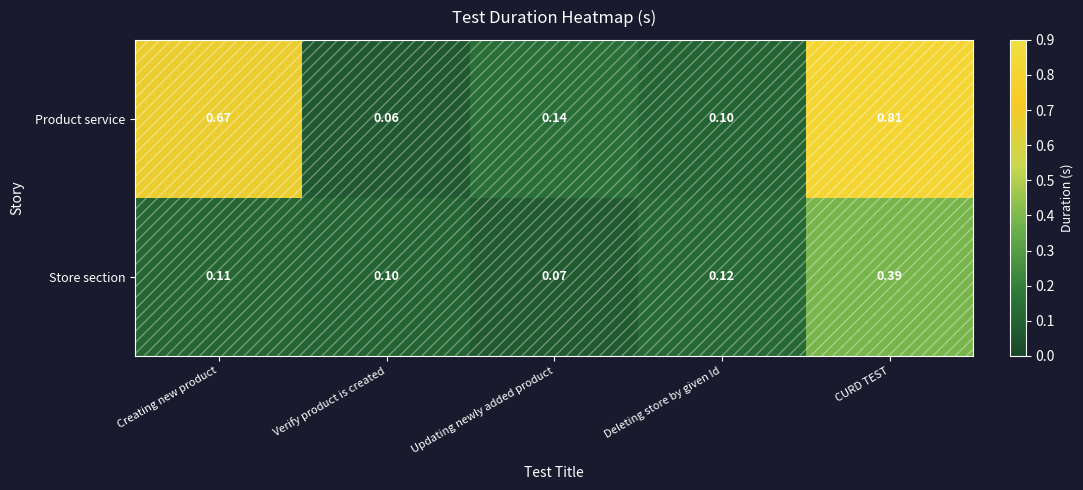

Which series has the largest total across all categories?

Product service